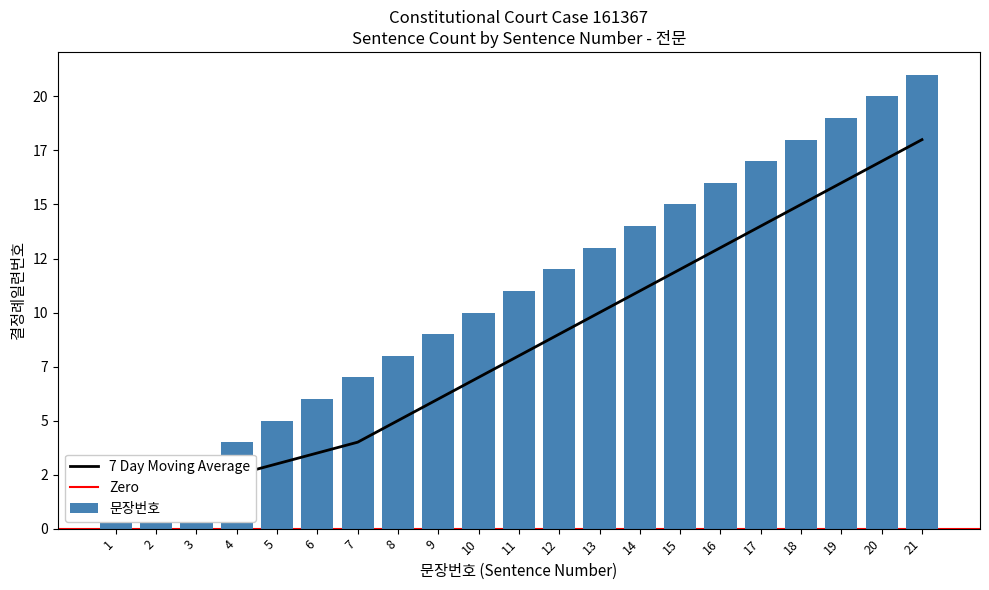

The chart shows a value of 3 at 3. True or false?

True